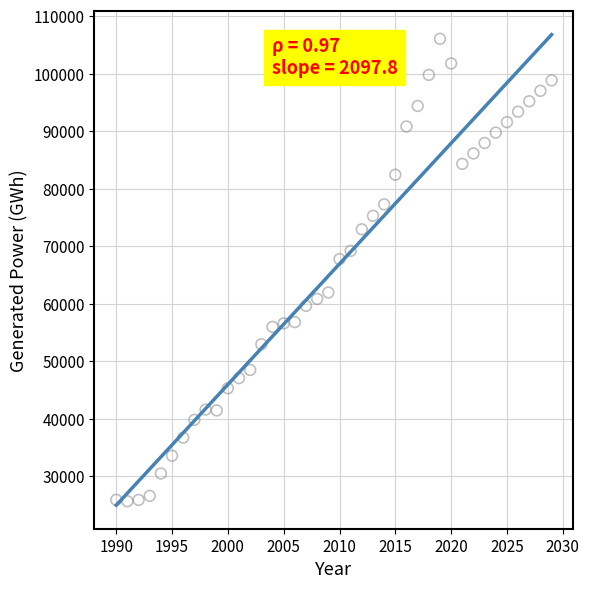

What Y value in the scatter plot is closest to 65845?

67742.8